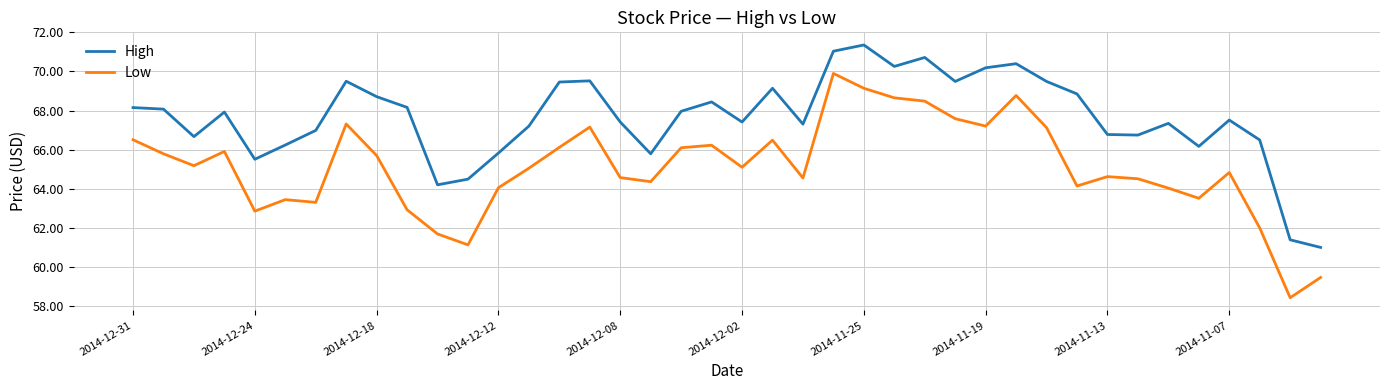

What is the greatest value displayed?

71.4